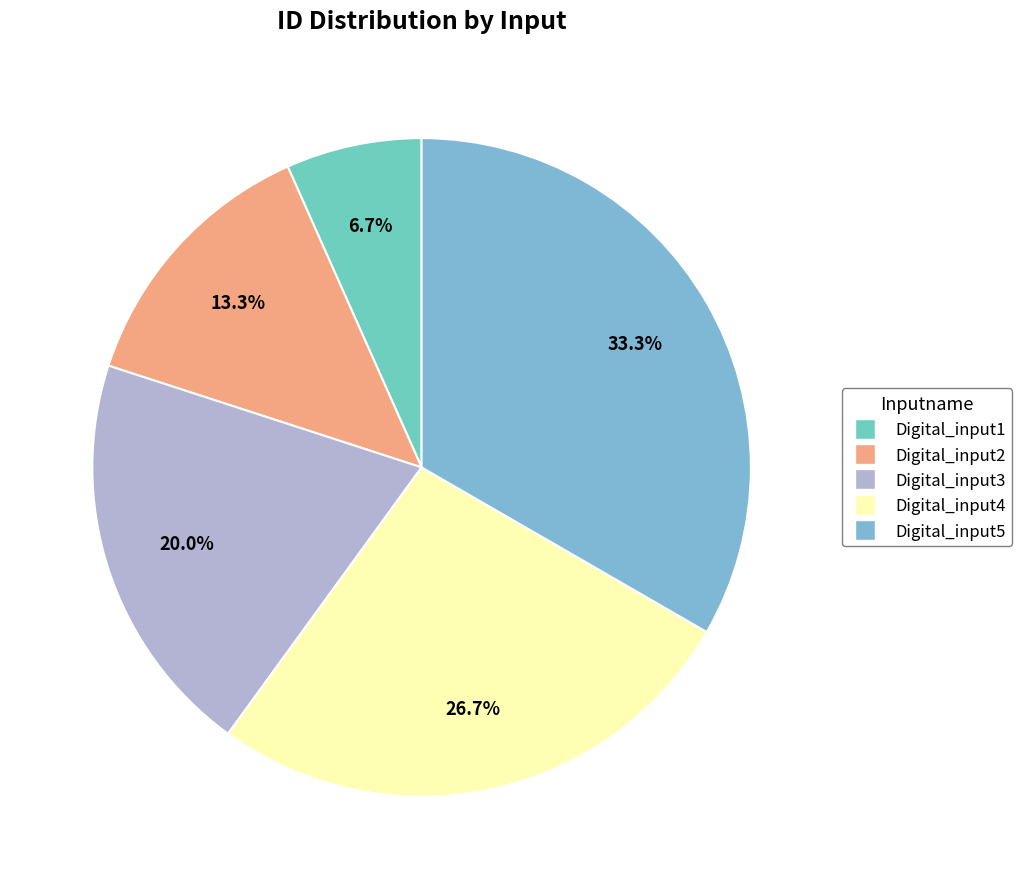

Rank the categories by value from lowest to highest.

Digital_input1, Digital_input2, Digital_input3, Digital_input4, Digital_input5